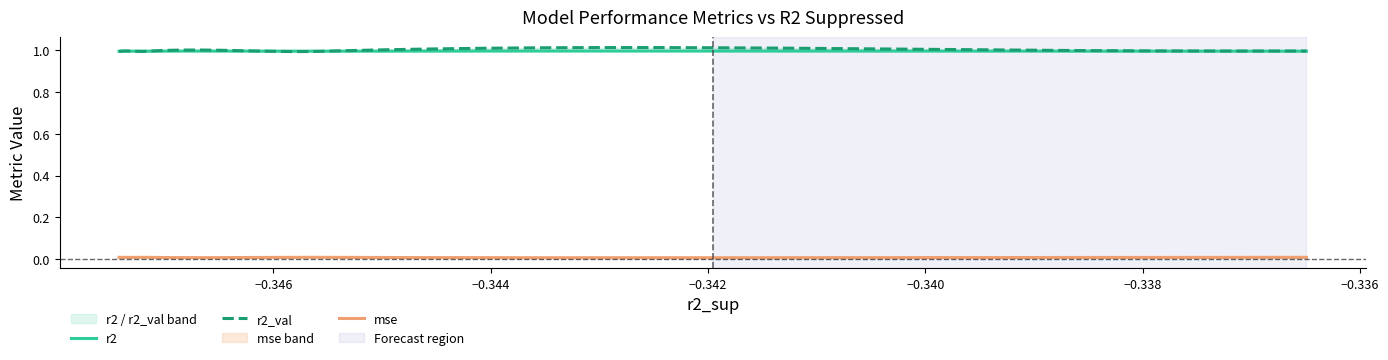

Is it true that mse equals 0.0 at model_6_34_6?

True